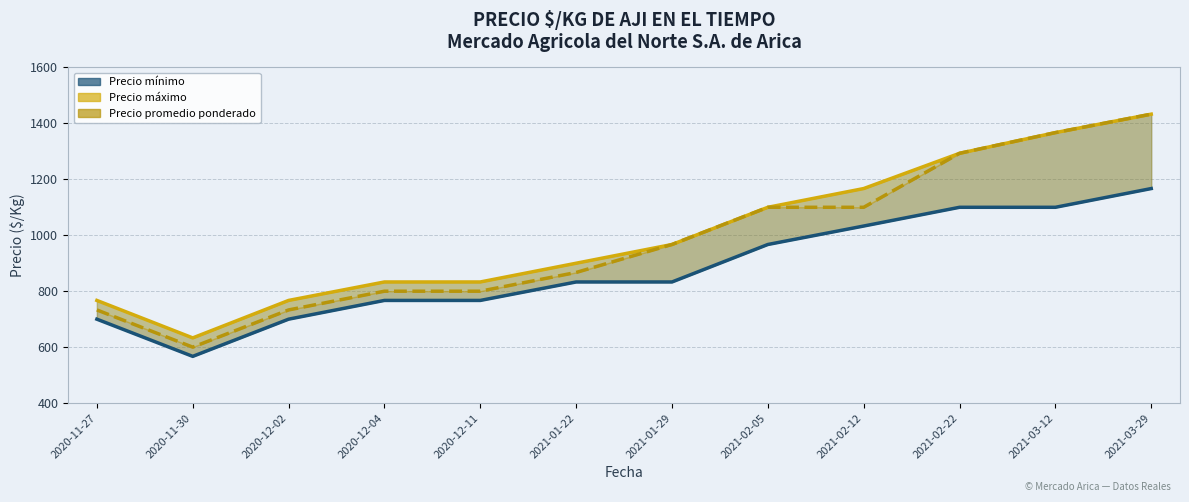

Rank the series at 2020-11-27 from highest to lowest value.

Precio maximo, Precio promedio ponderado, Precio minimo